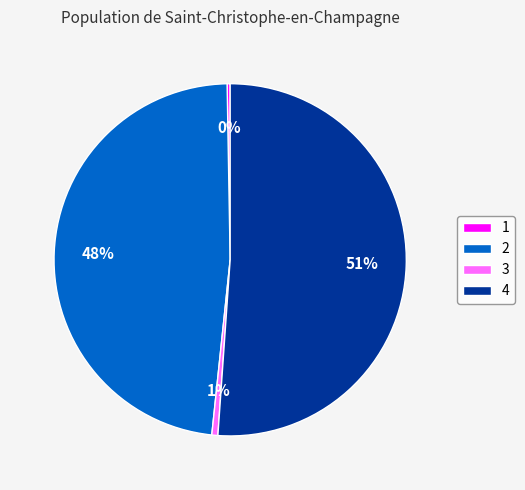

To the nearest percent, what is the difference between the 2 and 4 slice percentages?

3%